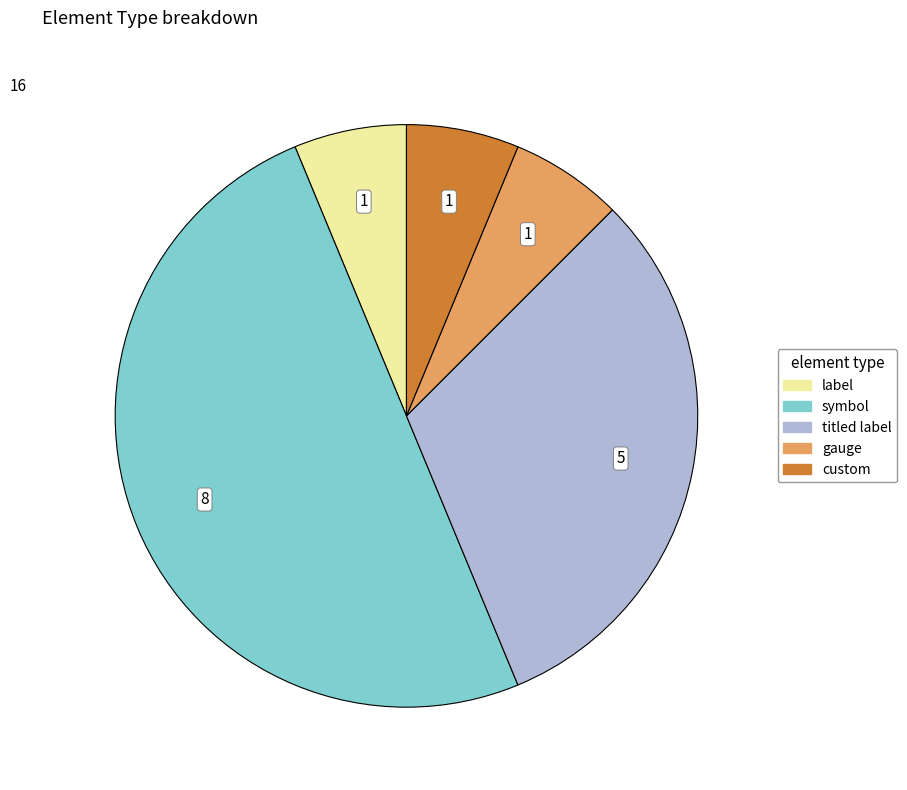

Does gauge account for over 50% of the chart?

No